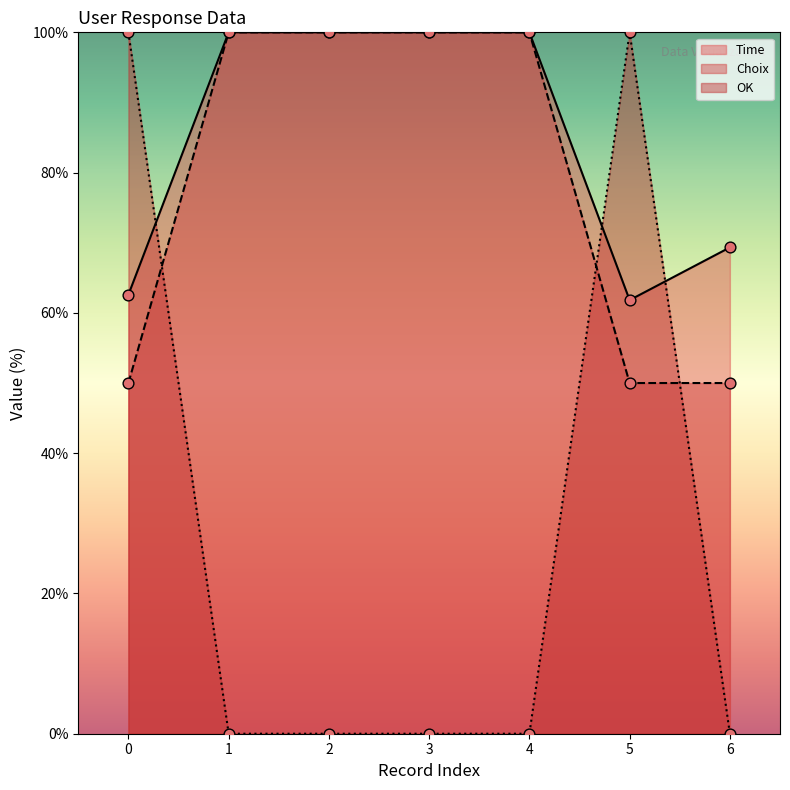

What are all the series names shown in the legend?

Time, Choix, OK